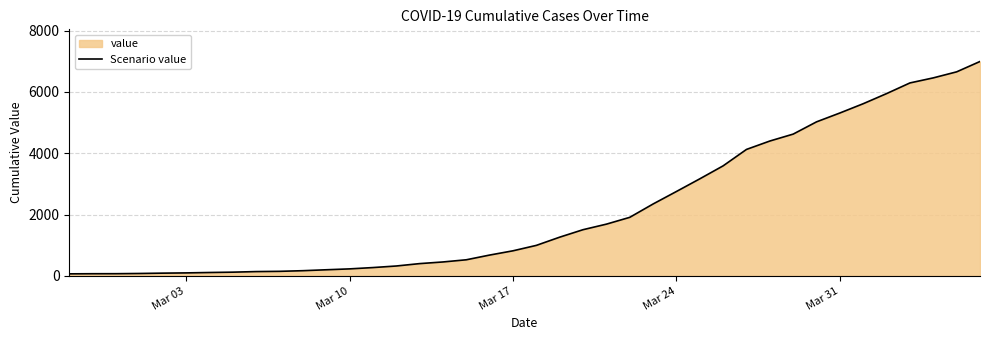

What is the difference between the maximum and minimum values?

6931